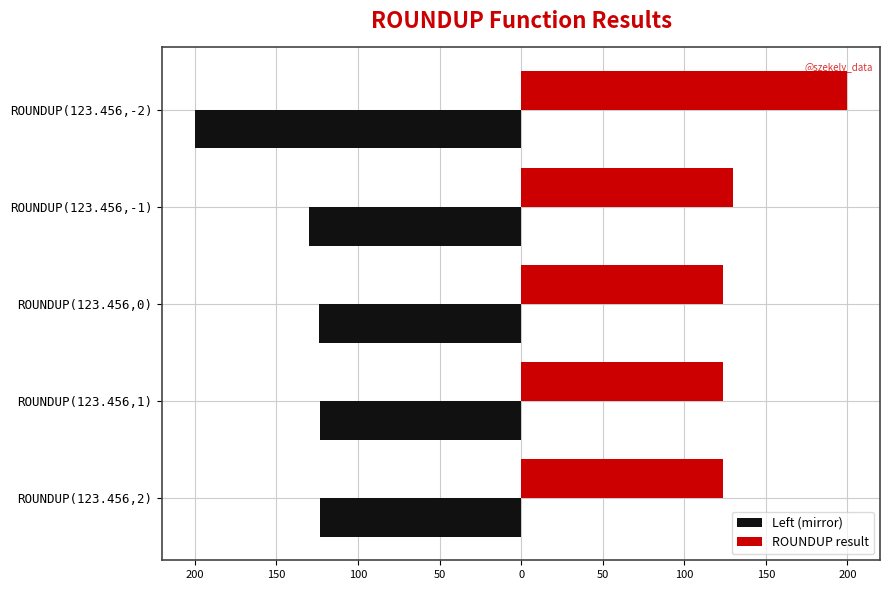

Which series has the largest total across all categories?

ROUNDUP result